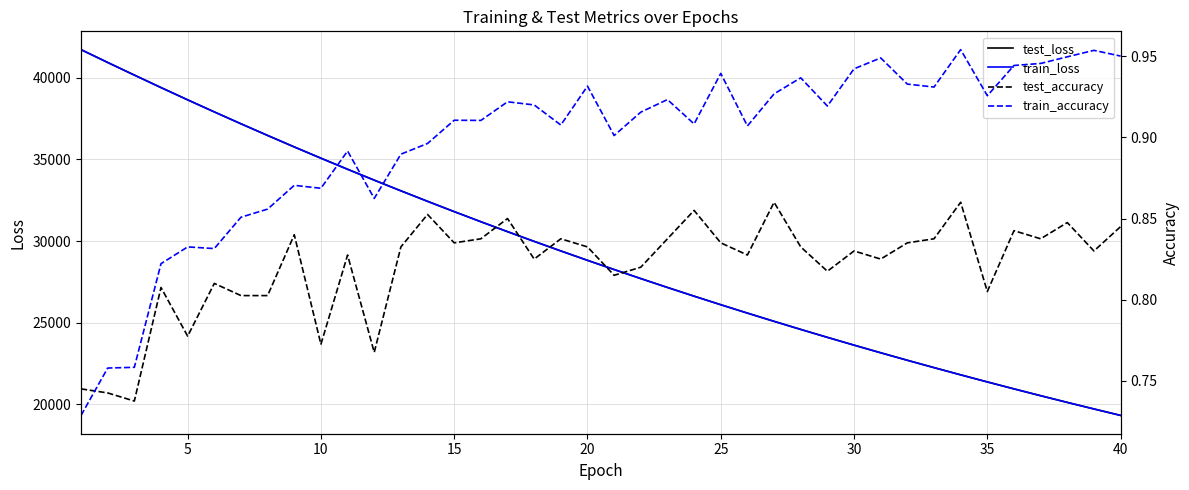

What is the value of the train_loss point at the 6th from the left?

37898.0